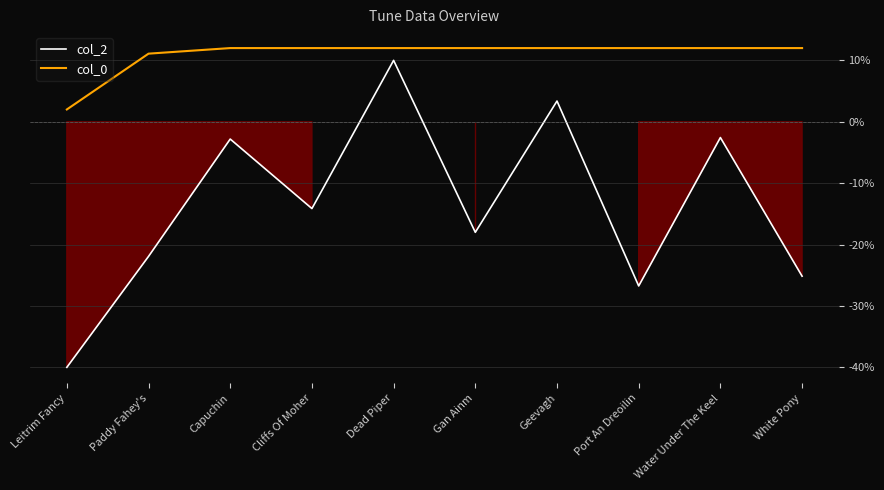

Which series has the widest spread of values?

col_2